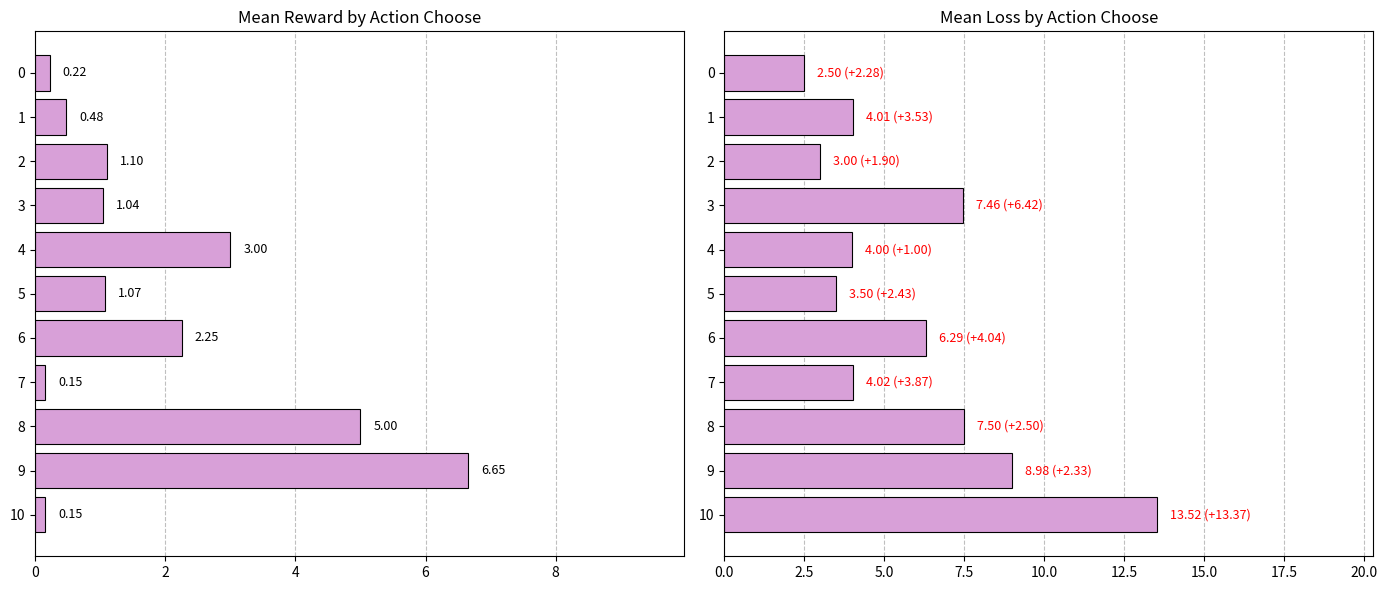

Which series changed the most between 3 and 8?

mean_reward